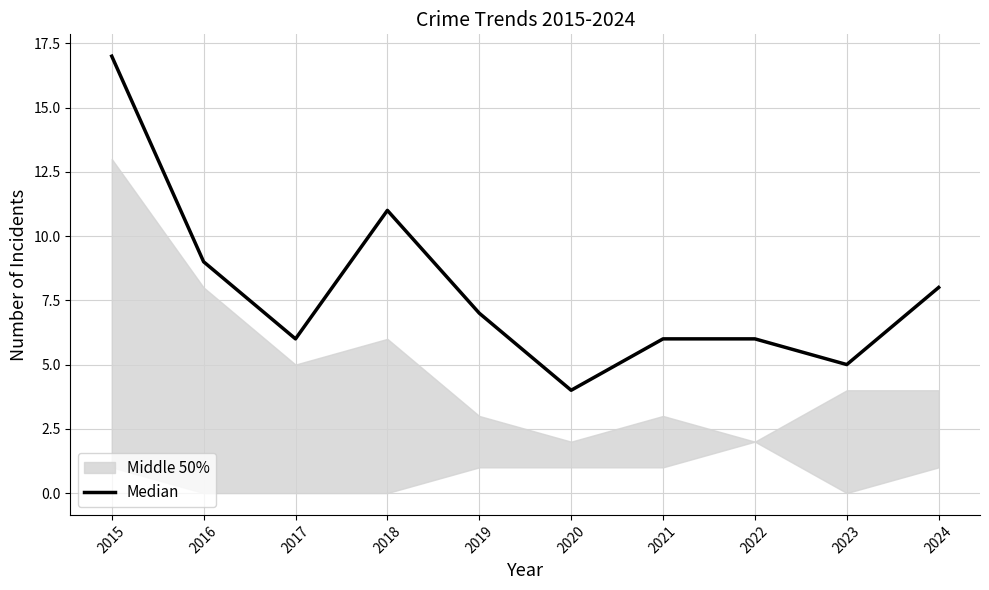

What is the value of the 9th point from the left?

5